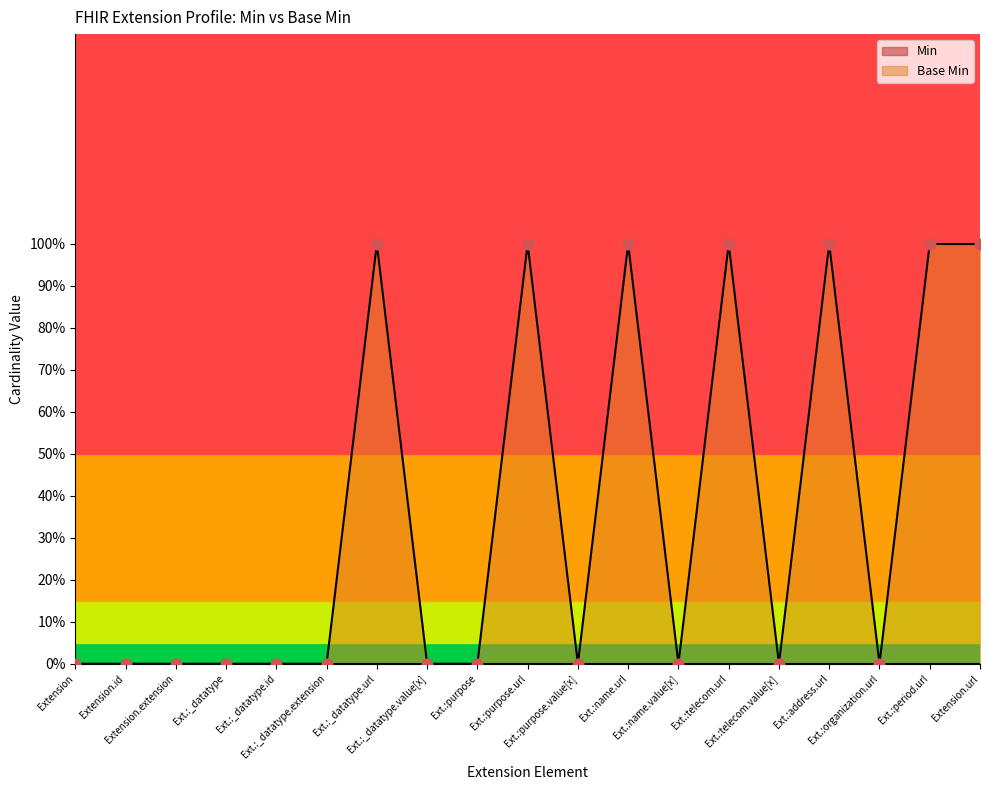

What is the change in value from Ext.:purpose to Ext.:address.url?

+1